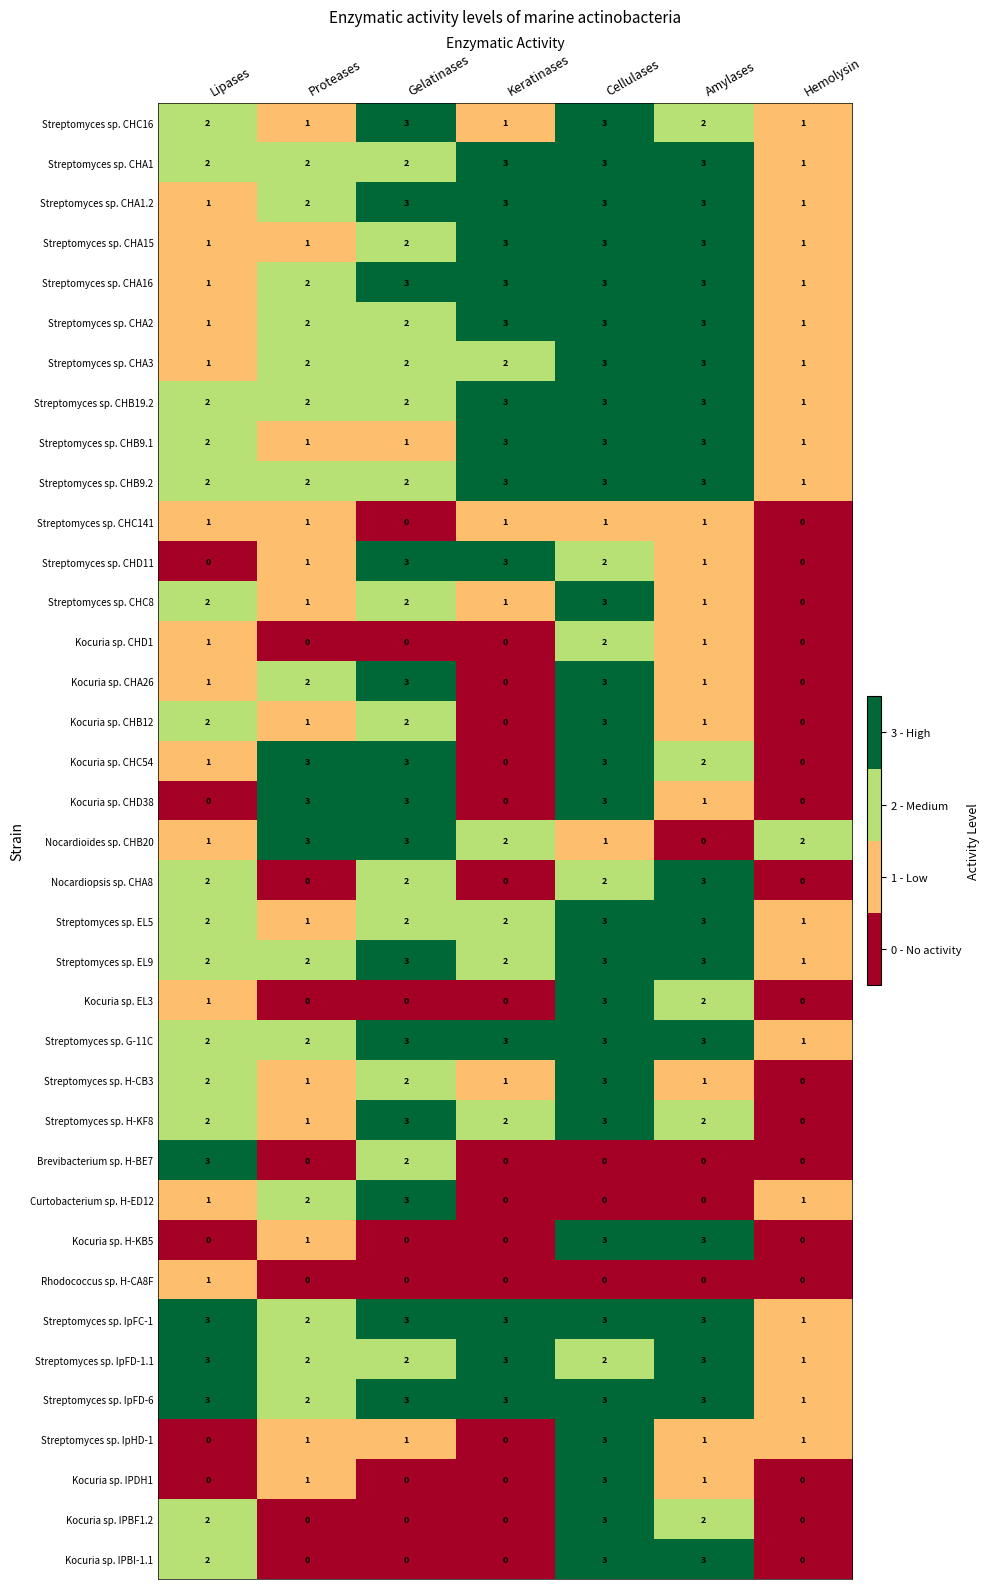

What is the difference between the highest and lowest values at Keratinases?

3